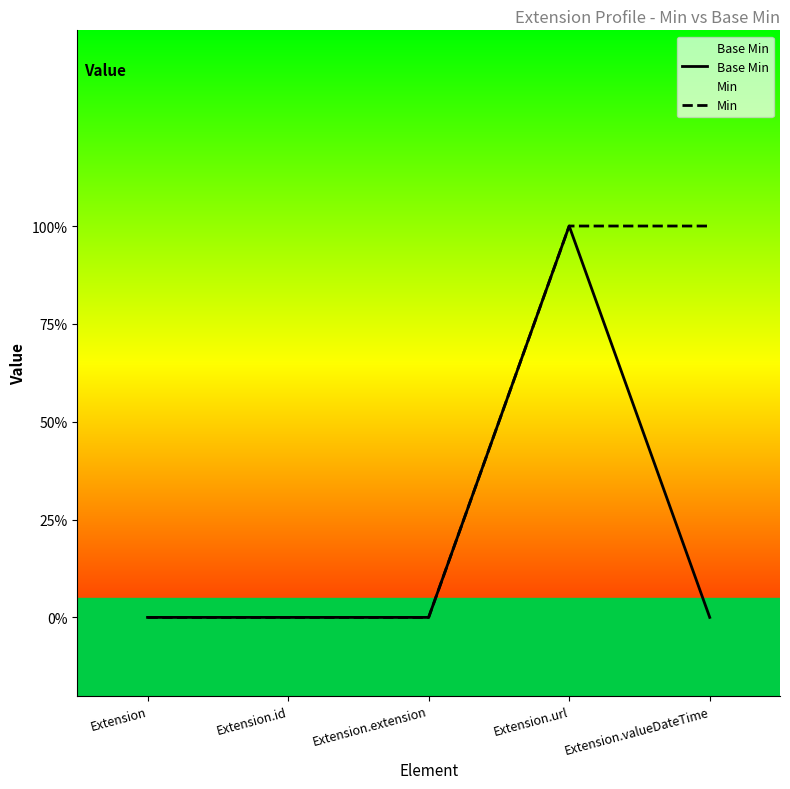

What is the total value across all series at Extension.url?

2